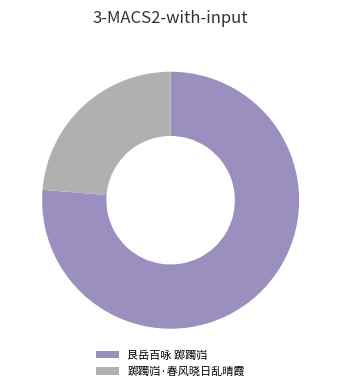

Which has a higher value, 艮岳百咏 踯躅岿 or 踯躅岿·春风晓日乱晴霞?

艮岳百咏 踯躅岿